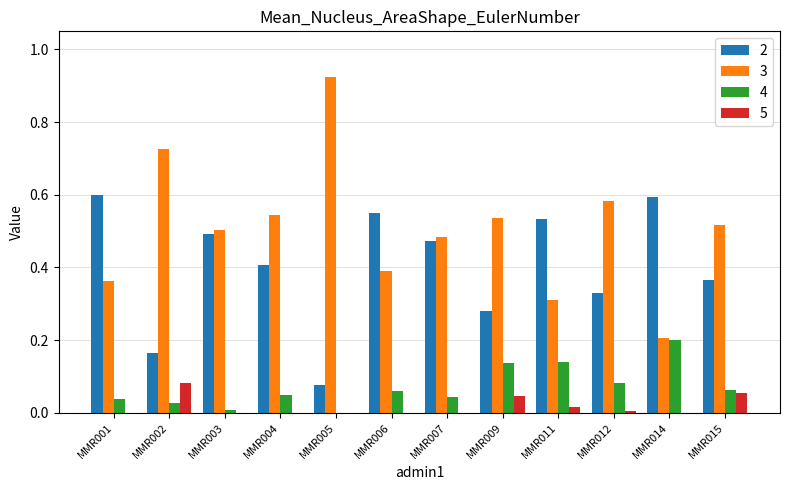

Which label corresponds to the largest value in the chart?

MMR005